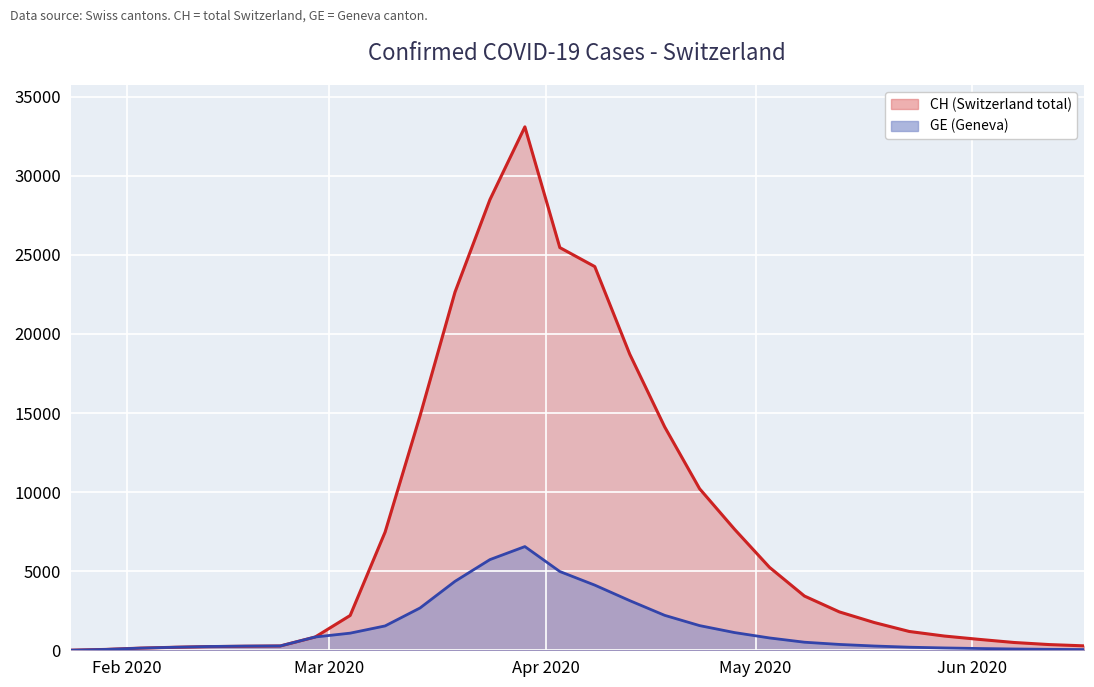

What is the greatest value displayed?

33094